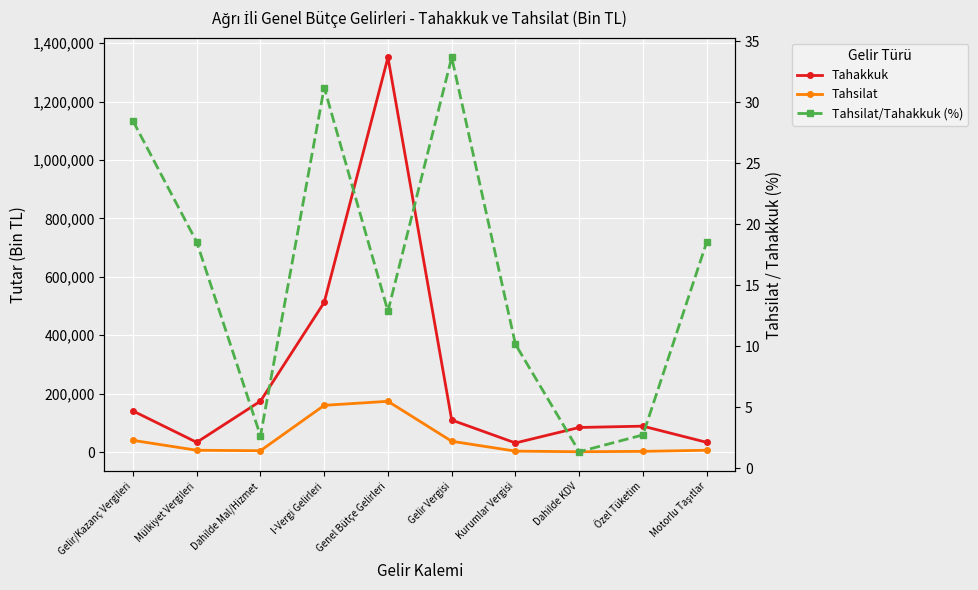

List the series in order of their overall mean, lowest first.

Tahsilat/Tahakkuk (%), Tahsilat, Tahakkuk